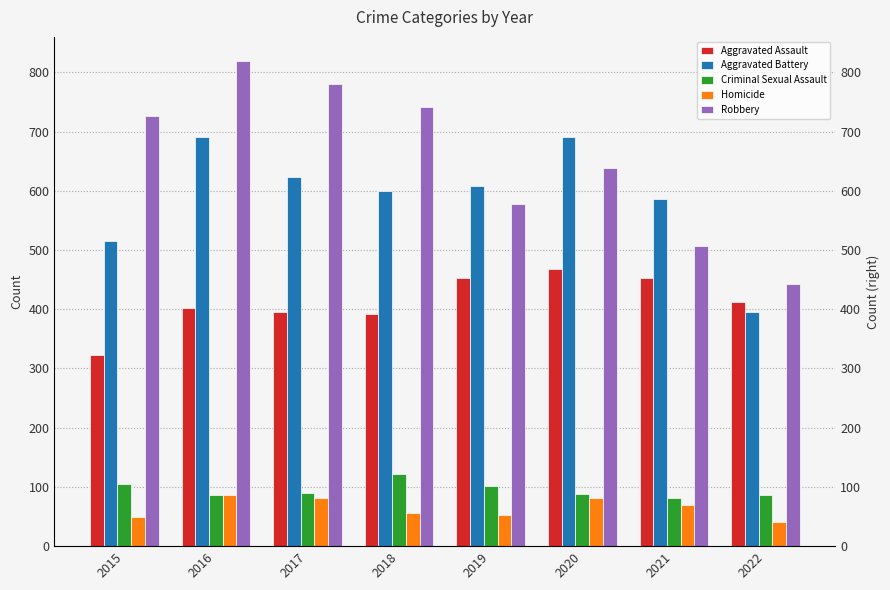

Reading left to right, extract all data points from this chart.

Aggravated Assault: 323	402	396	392	452	468	452	412
Aggravated Battery: 515	691	623	600	608	691	587	395
Criminal Sexual Assault: 105	87	90	122	102	88	82	86
Homicide: 50	87	82	56	53	81	69	40
Robbery: 726	819	780	741	577	639	506	443